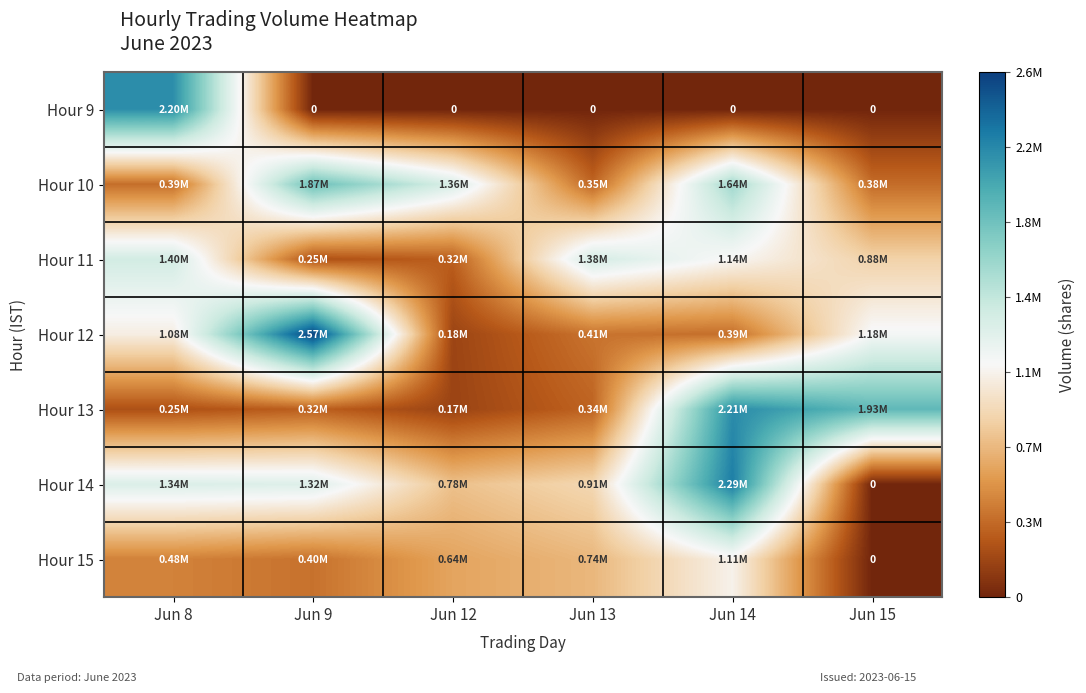

At which label does Hour 13 reach its peak?

Jun 14